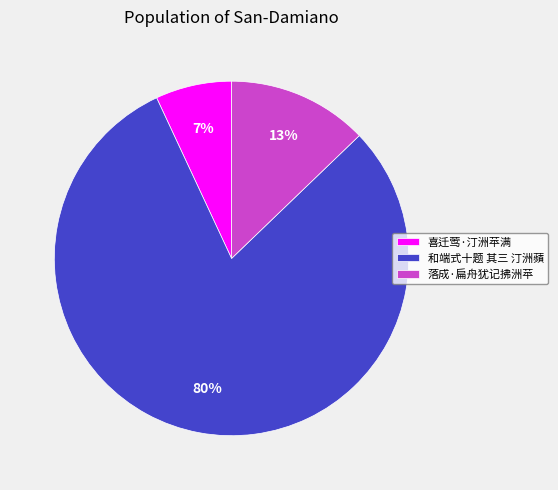

What is the ratio of the value at 落成·扁舟犹记拂洲苹 to the value at 和端式十题 其三 汀洲蘋?

0.2